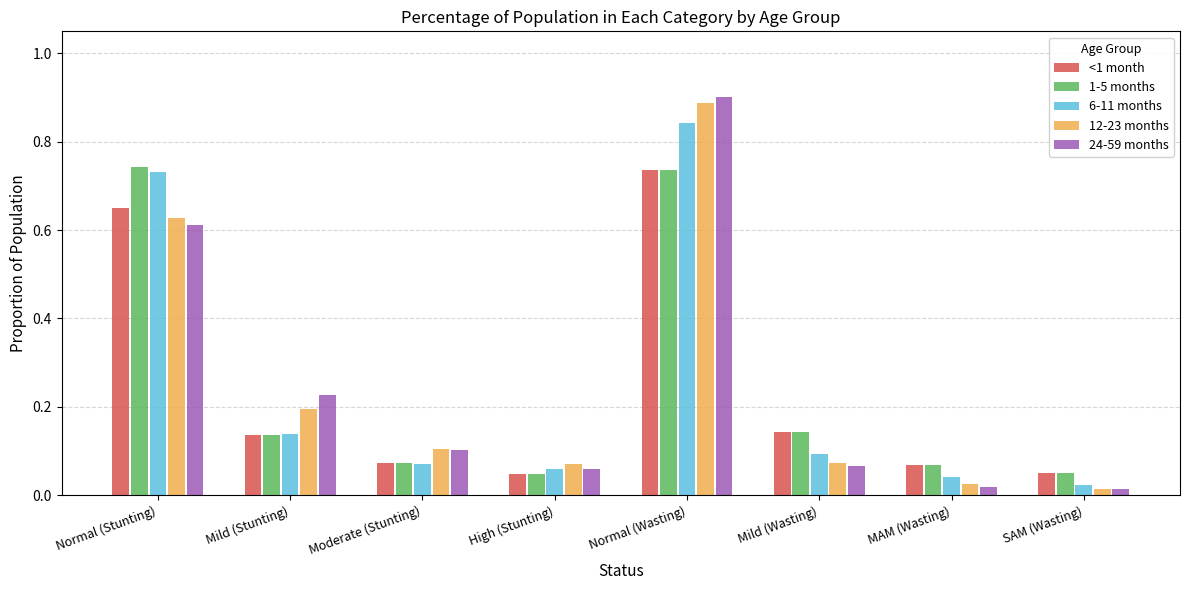

At which label does 12-23 months reach its peak?

Normal (Wasting)